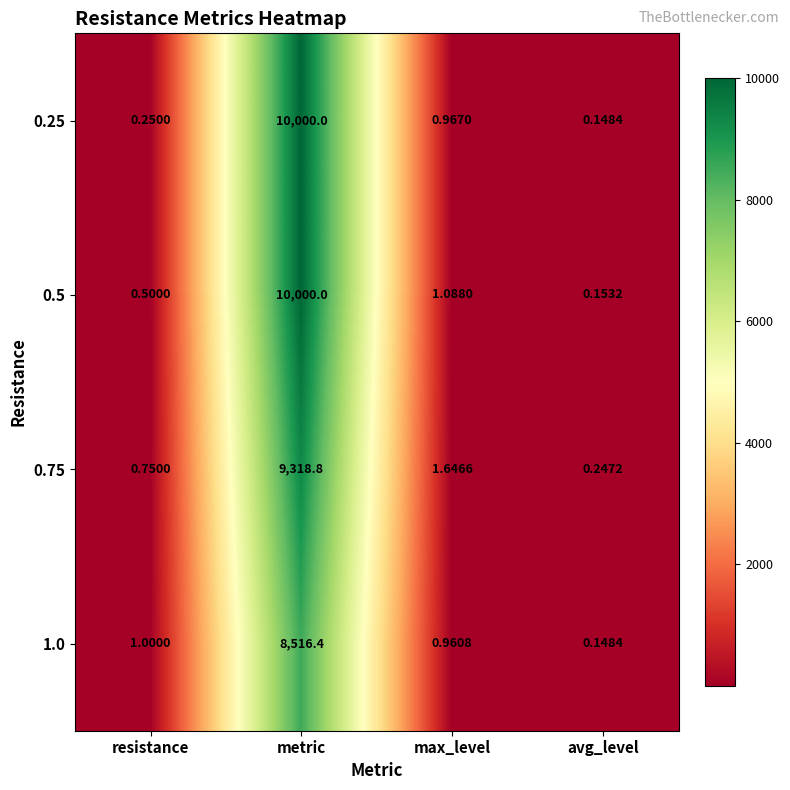

Which label corresponds to the smallest value in the chart?

avg_level